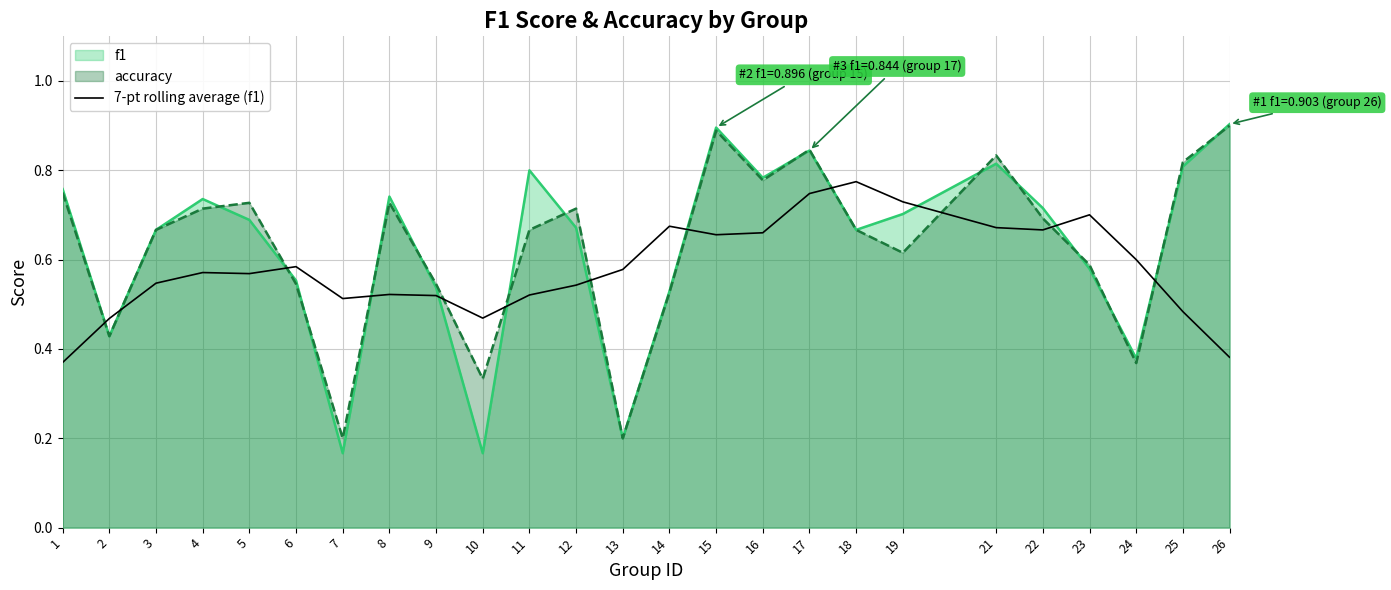

Does the chart display data point markers on the line(s)?

No